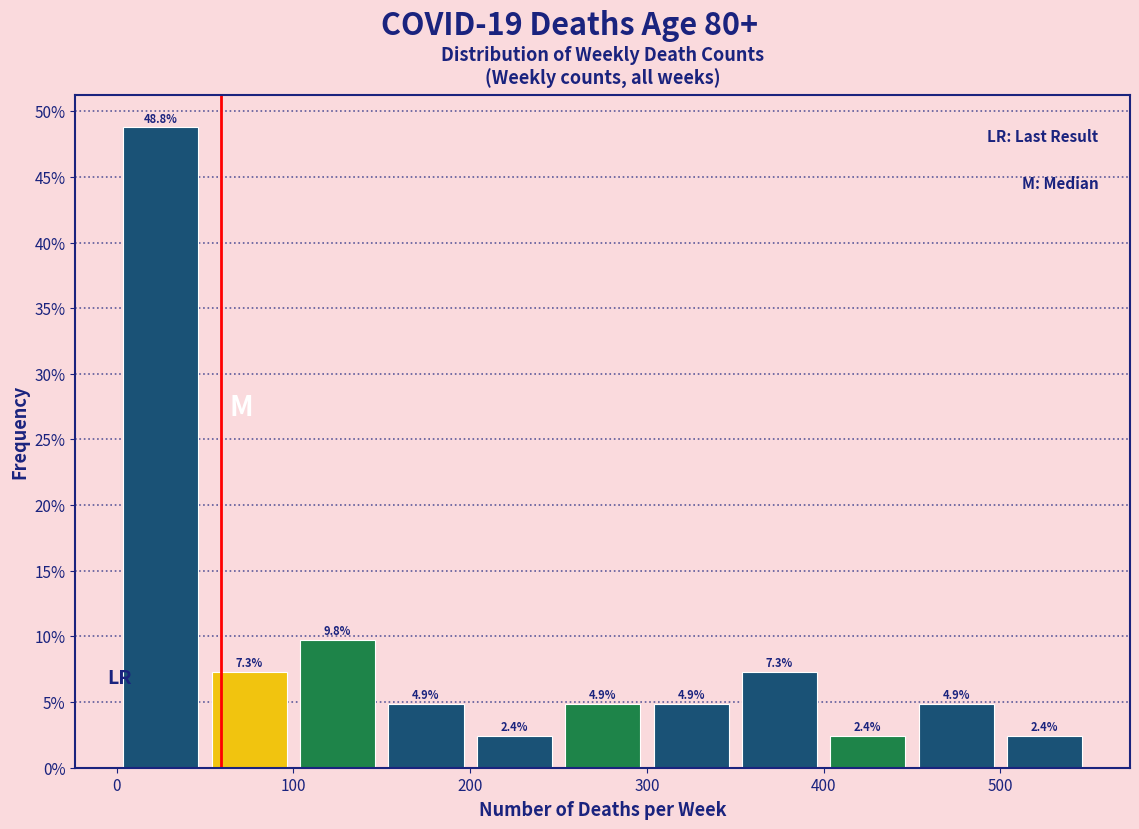

Reading left to right, transcribe this chart: for each bar, give the range it covers on the x-axis and its height.

0 to 50: 48.8
50 to 100: 7.3
100 to 150: 9.8
150 to 200: 4.9
200 to 250: 2.4
250 to 300: 4.9
300 to 350: 4.9
350 to 400: 7.3
400 to 450: 2.4
450 to 500: 4.9
500 to 550: 2.4